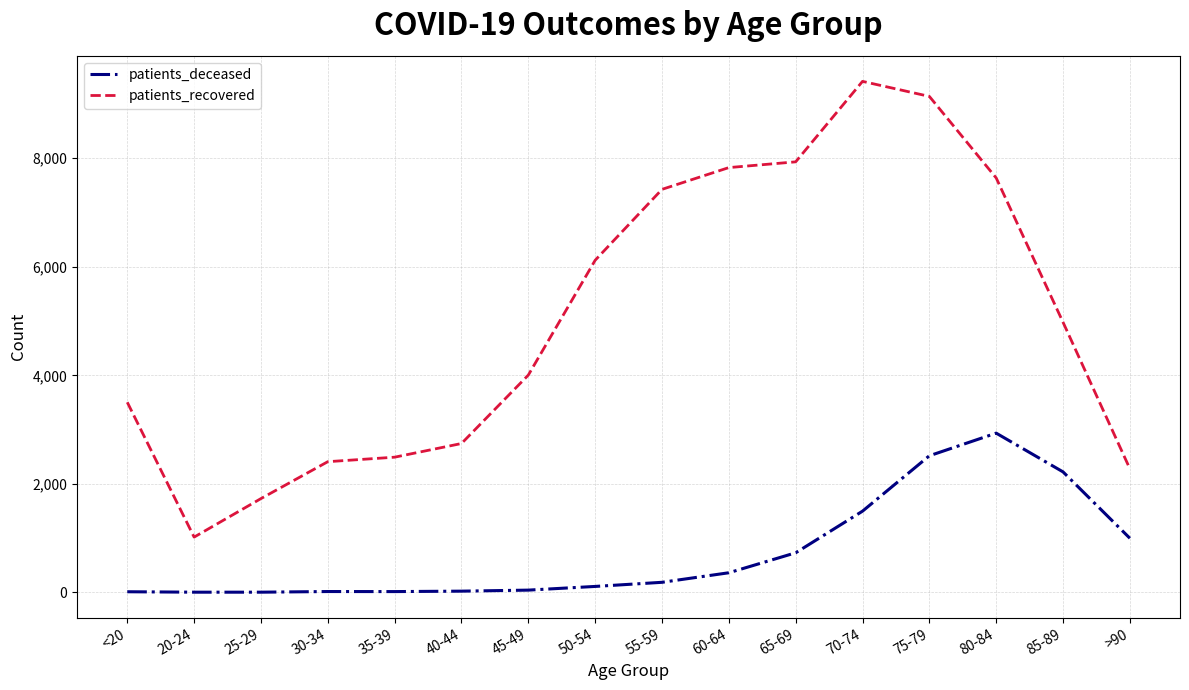

True or false: patients_deceased and patients_recovered cross at least once.

False